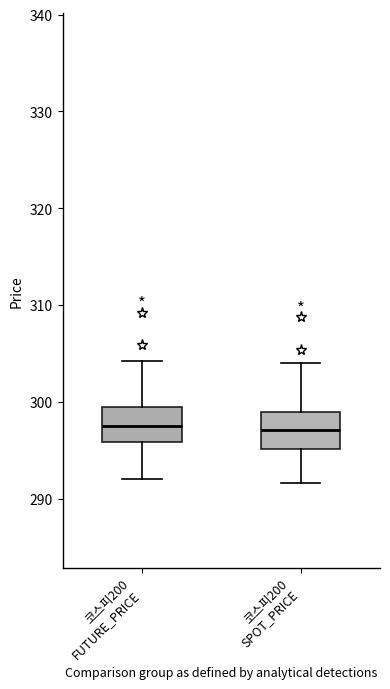

Reading left to right, read every box against the y-axis: the position of its median line, the range the box covers, and the ends of its whiskers. The values are not printed on the chart, so give them approximately, as read against the axis.

코스피200 FUTURE_PRICE: median 298, box 296 to 300, whiskers 292 to 304
코스피200 SPOT_PRICE: median 297, box 295 to 299, whiskers 292 to 304